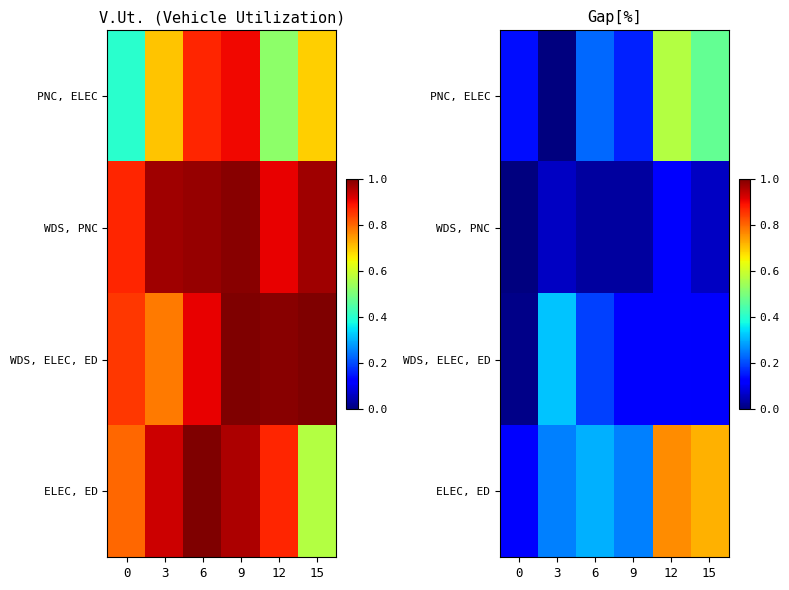

Is it true that WDS, ELEC, ED equals 0.0 at 15?

False